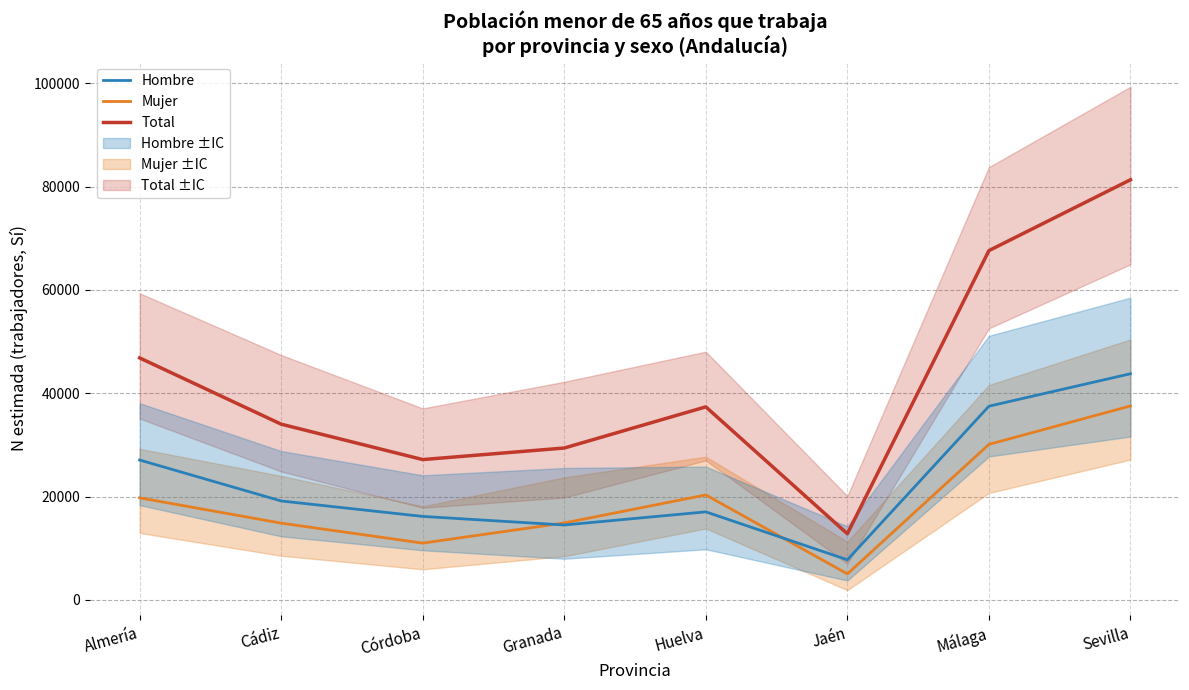

What is the sum of the Total values at Cádiz and Almería?

80876